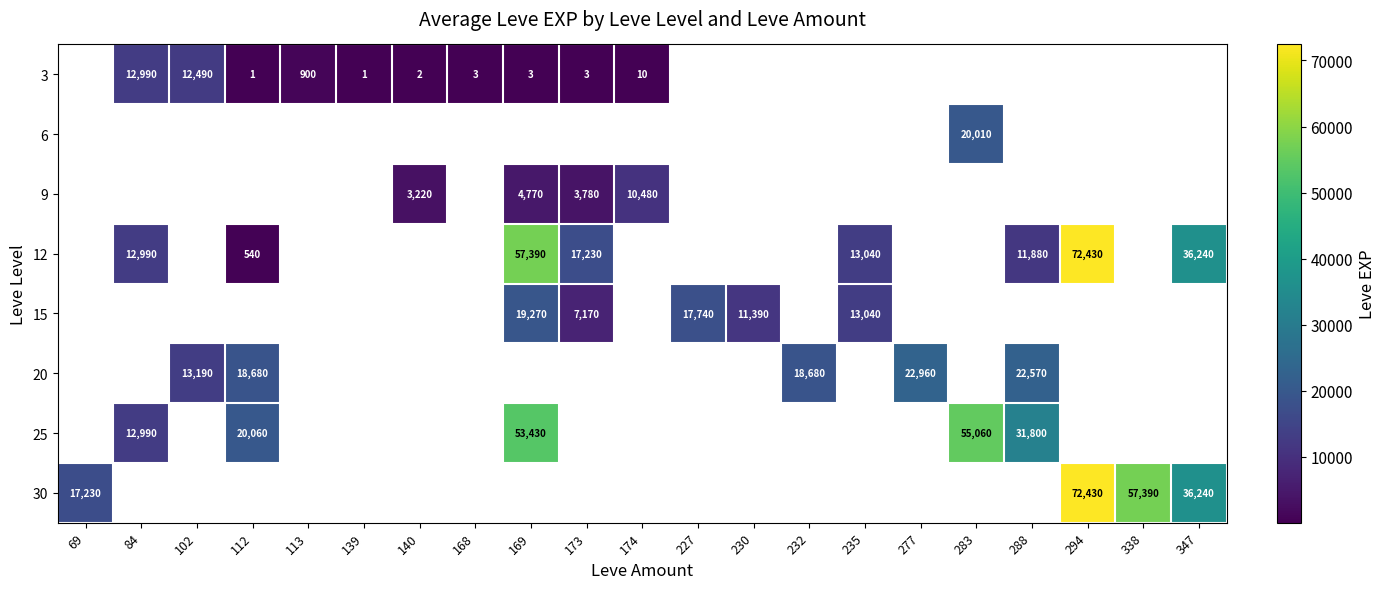

Which has a higher value, 112 or 288?

288